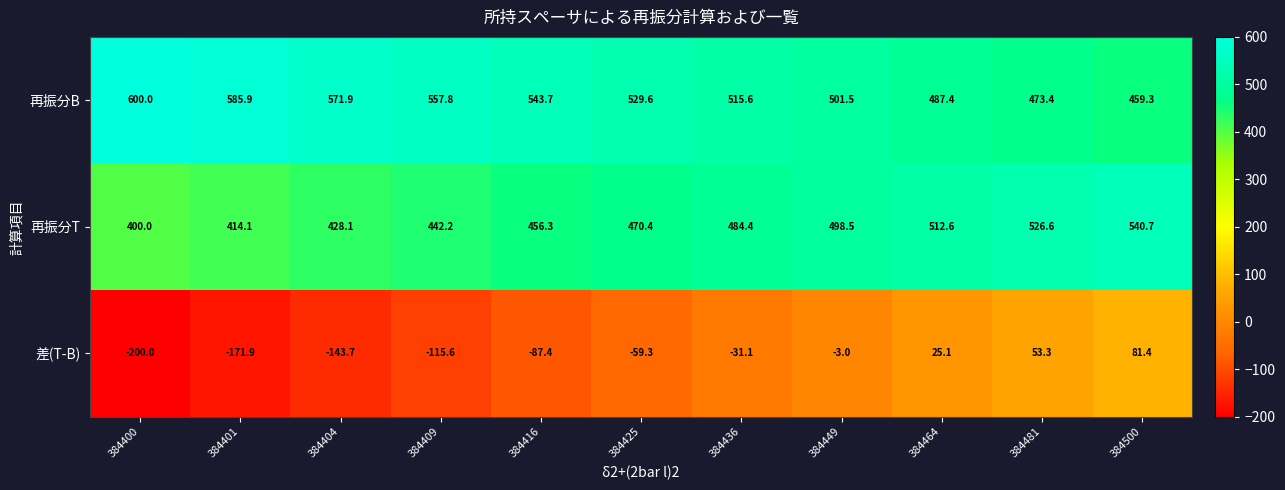

What is the sum of all 再振分T values?

5173.9